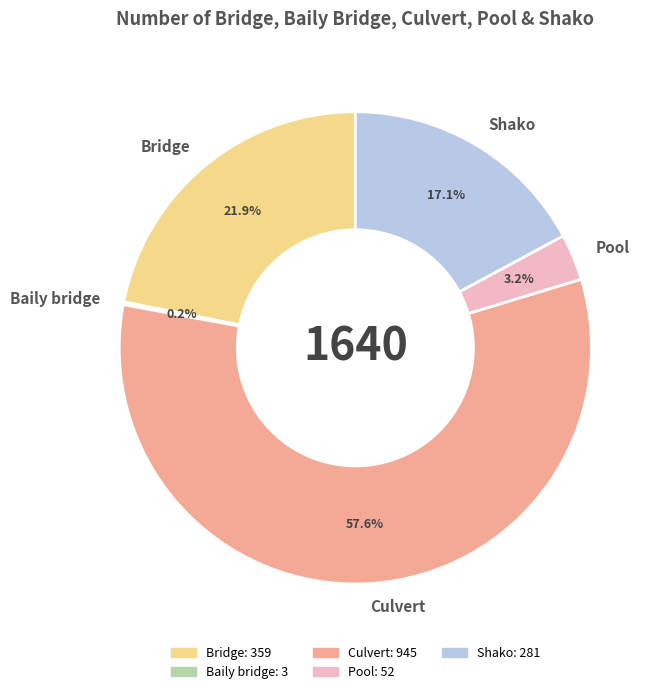

Is there a majority slice in this chart?

Yes